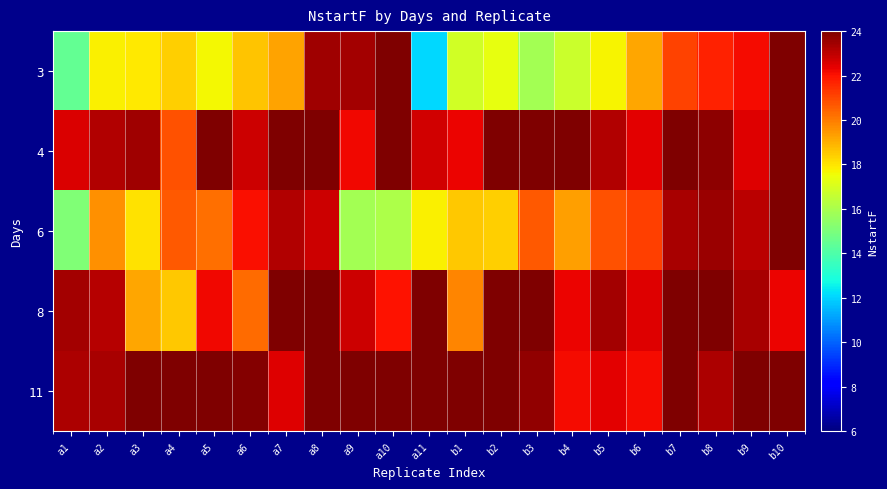

At how many categories does at least one series exceed 15?

21